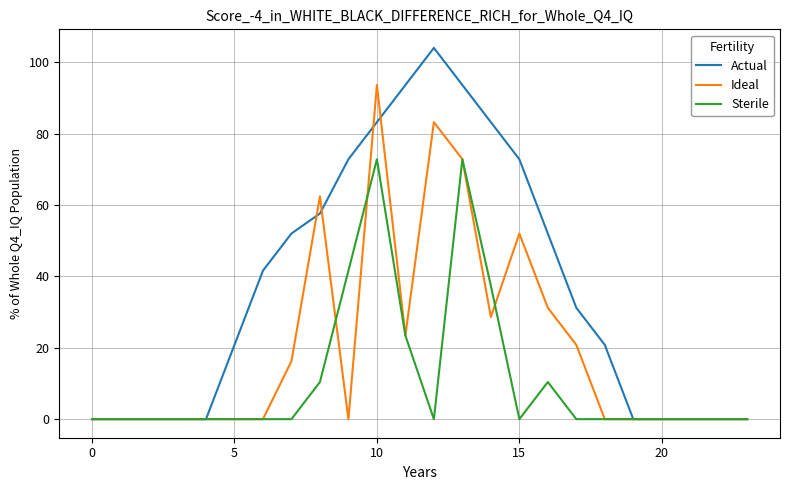

Which series has the largest range (max minus min)?

Actual